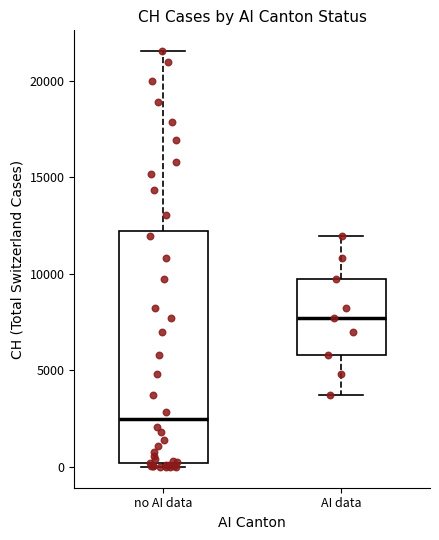

Which box is the tallest, from its lower edge to its upper edge?

no AI data